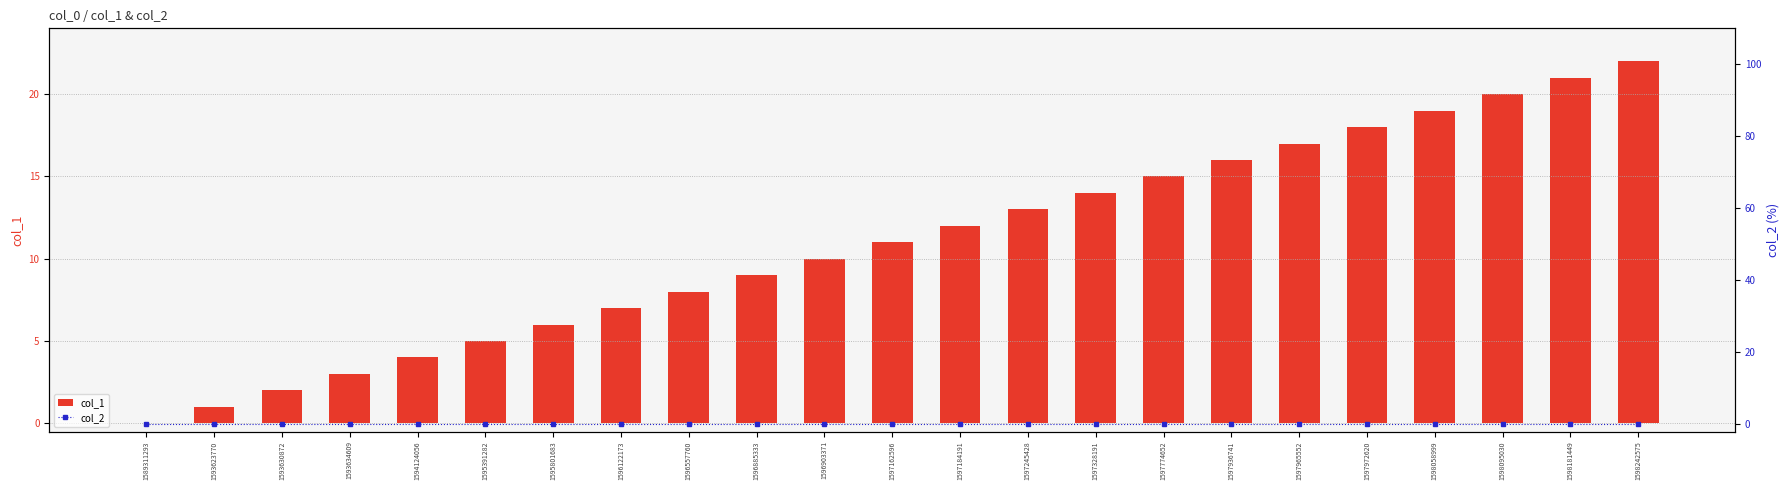

Does the chart contain any negative values?

No